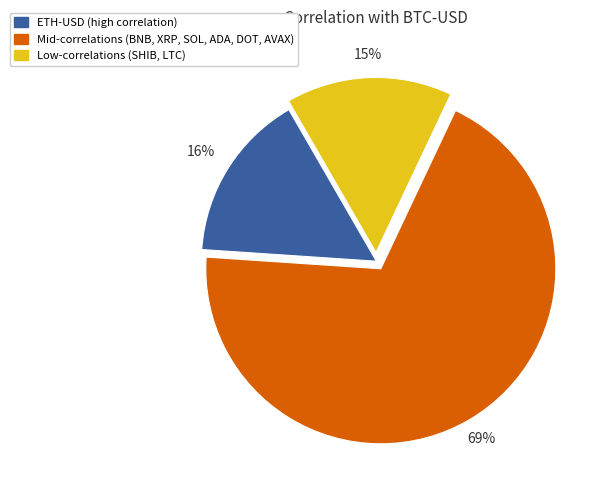

To the nearest percent, what is the average slice percentage?

33%